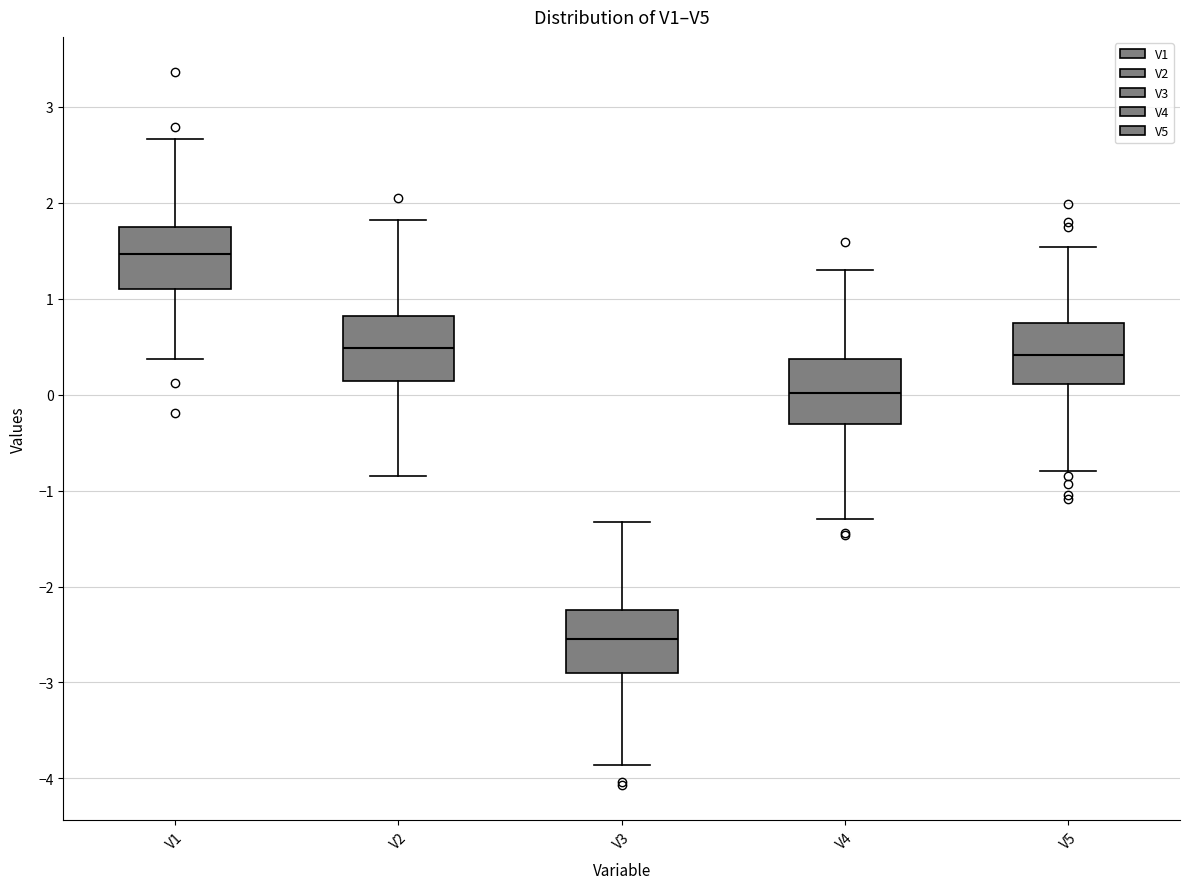

Reading left to right, read every box against the y-axis: the position of its median line, the range the box covers, and the ends of its whiskers. The values are not printed on the chart, so give them approximately, as read against the axis.

V1: median 1.5, box 1.1 to 1.7, whiskers 0.4 to 2.7
V2: median 0.5, box 0.1 to 0.8, whiskers -0.8 to 1.8
V3: median -2.6, box -2.9 to -2.2, whiskers -3.9 to -1.3
V4: median 0.0, box -0.3 to 0.4, whiskers -1.3 to 1.3
V5: median 0.4, box 0.1 to 0.7, whiskers -0.8 to 1.5